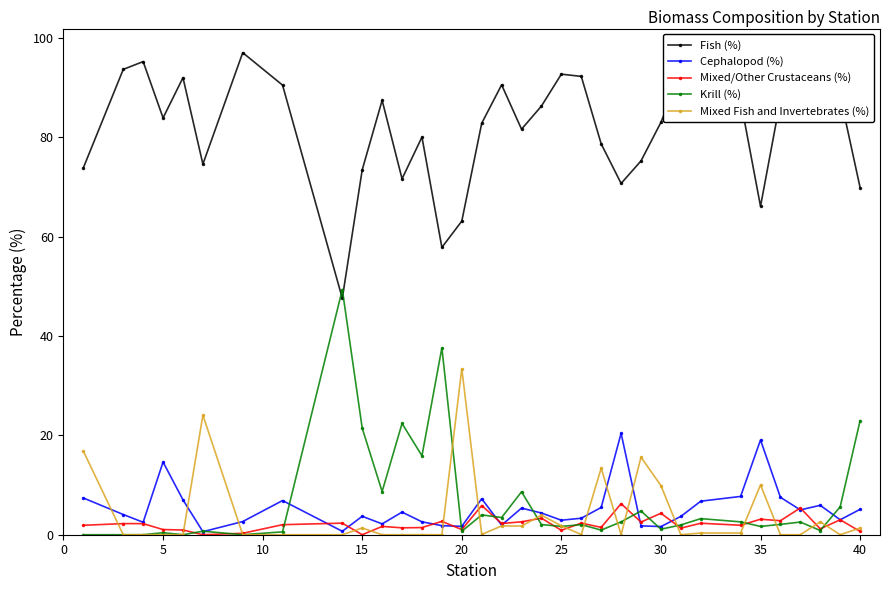

At how many categories does at least one series exceed 53?

33